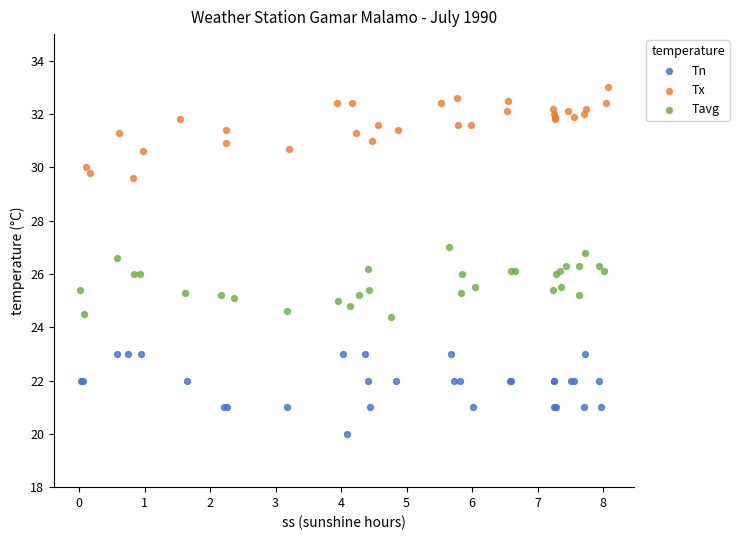

Which series contains the highest Y value?

Tx